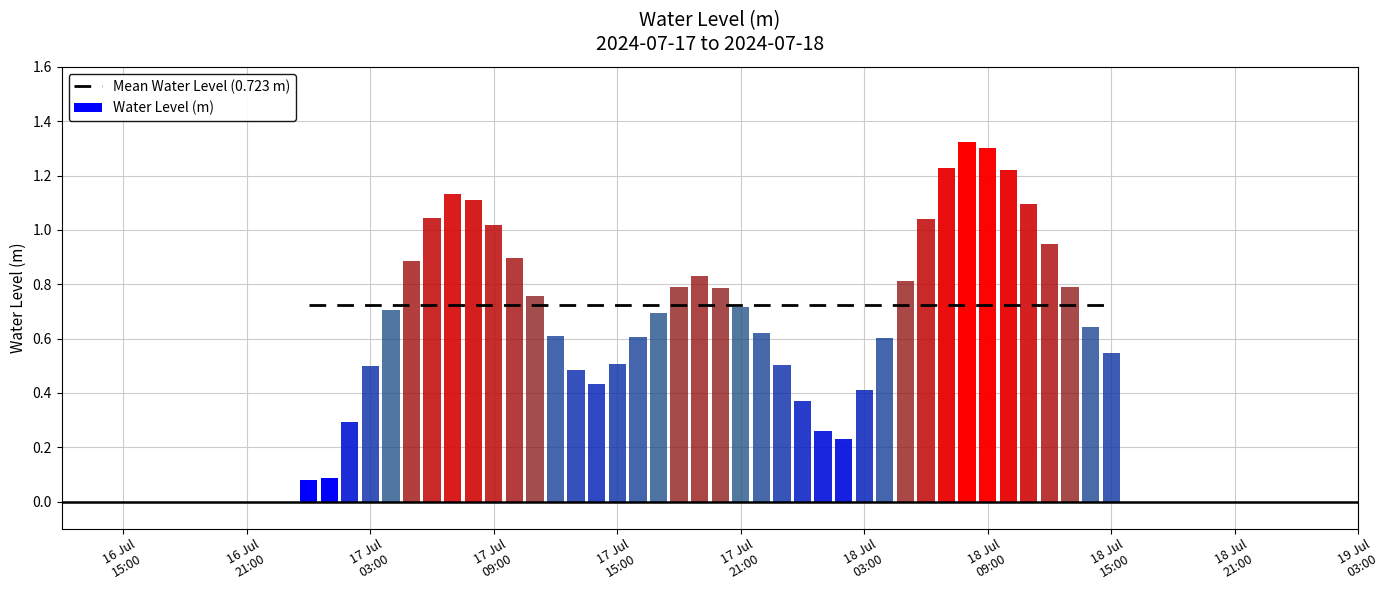

Where is the data nearest to the value 0?

2024-07-17 00:00:00